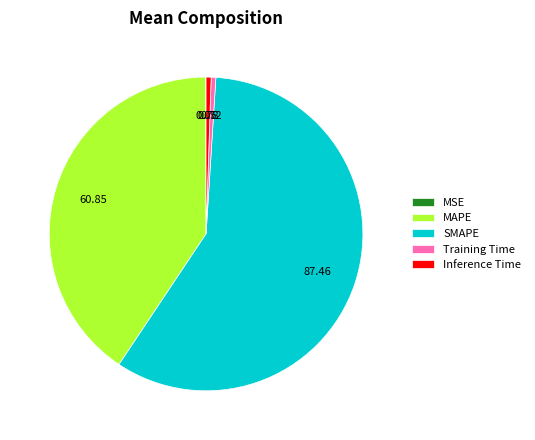

Which slice is the largest?

SMAPE